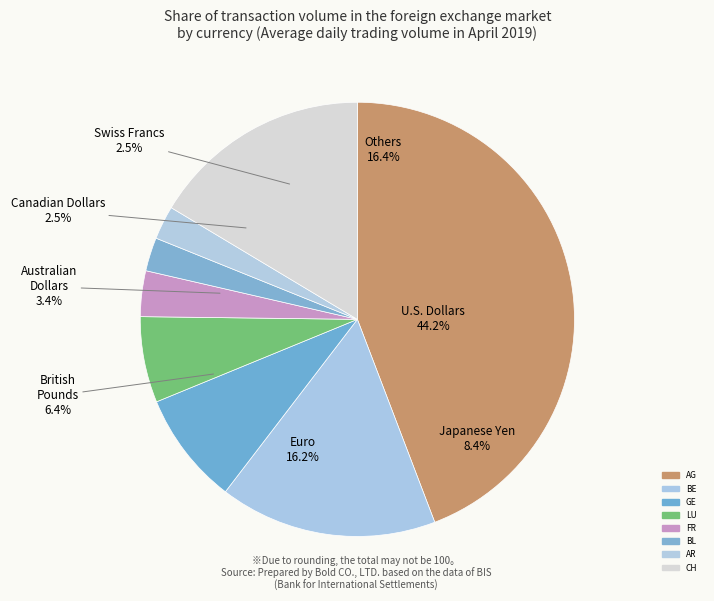

Is the sum of AG and BE greater than half?

Yes